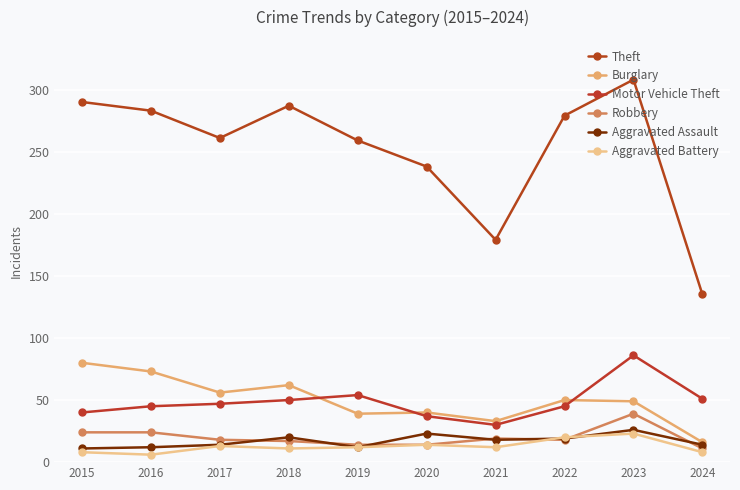

At which label does Motor Vehicle Theft first exceed 47?

2018